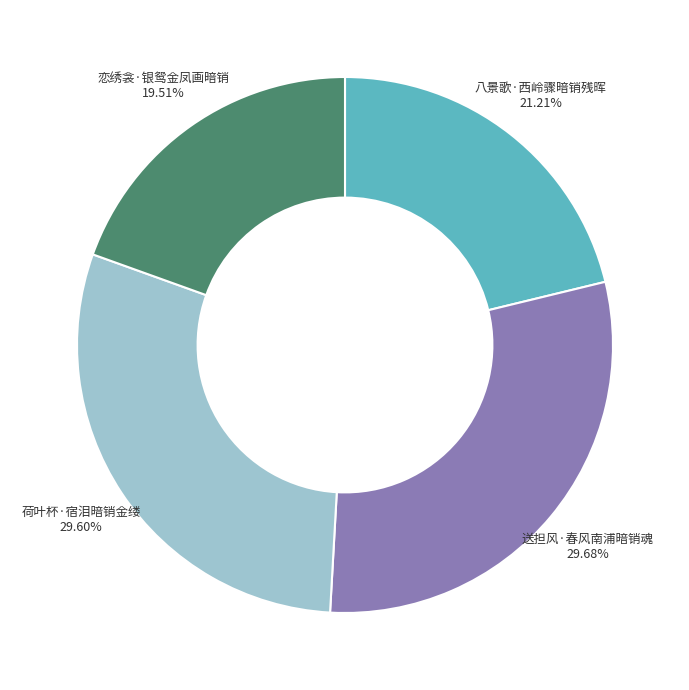

What percentage is NOT represented by 送担风·春风南浦暗销魂?

70.3%